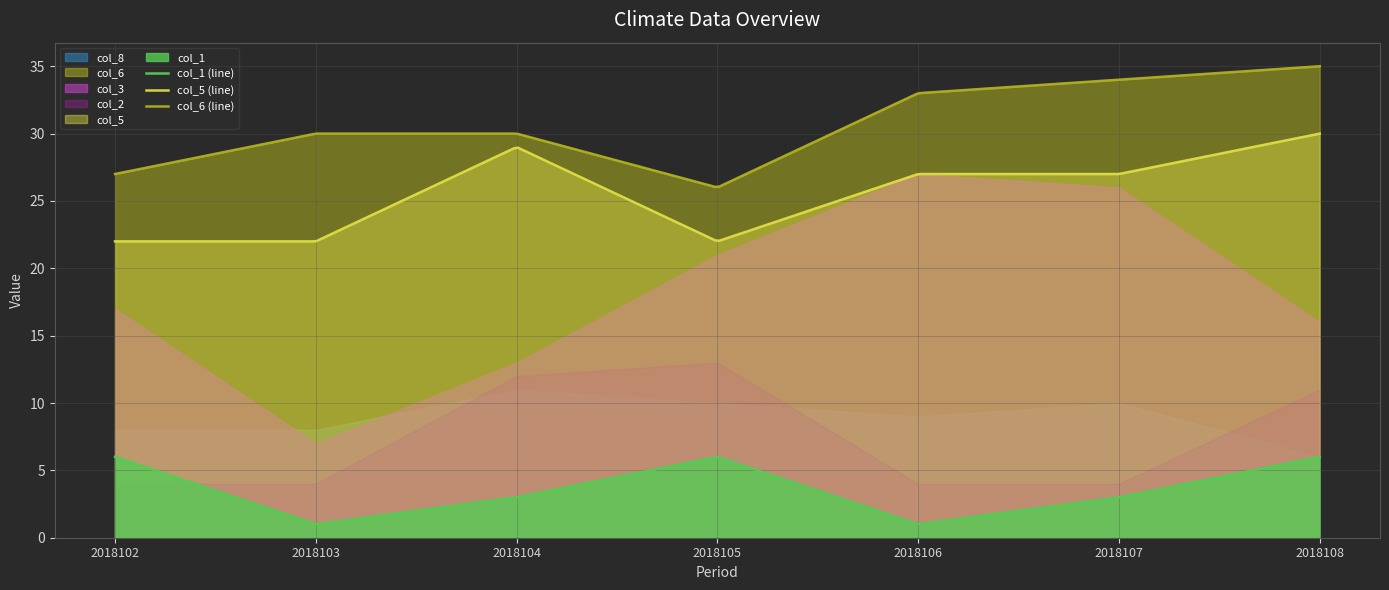

What is the sum of all col_8 values?

62